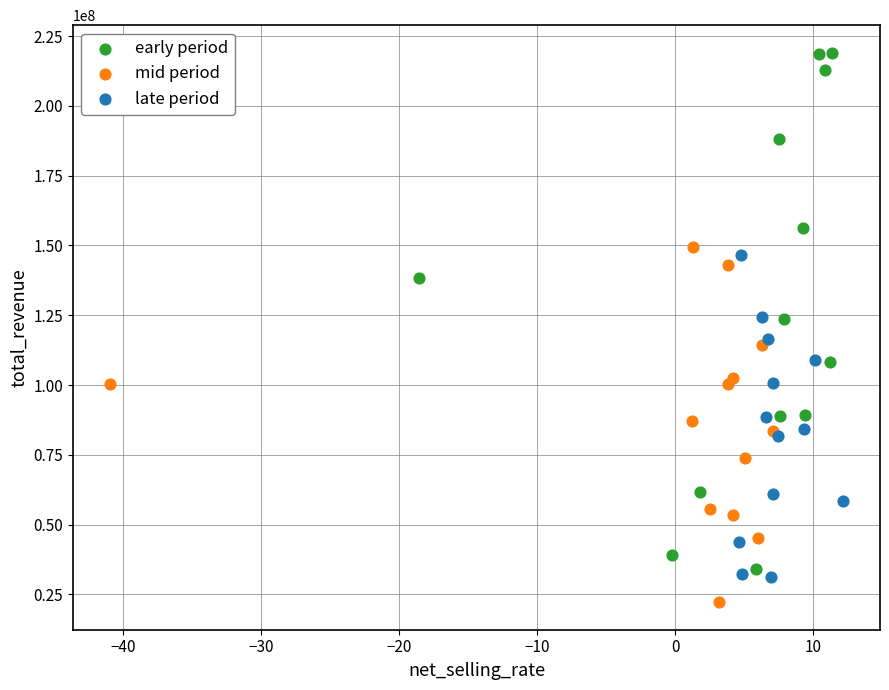

Which series has the widest spread of Y values?

early period